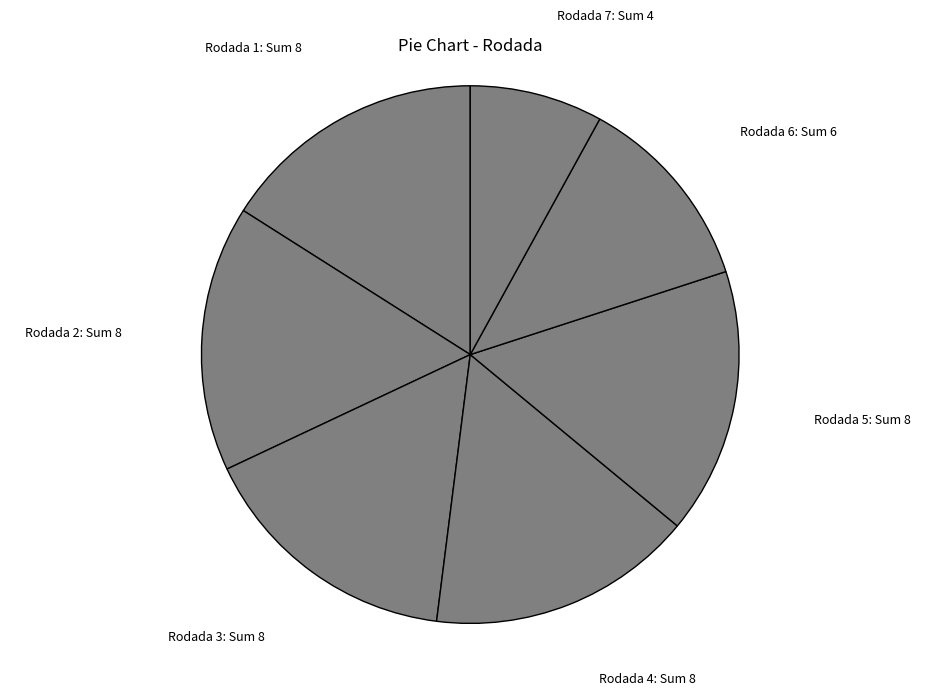

How many slices are in this pie chart?

7